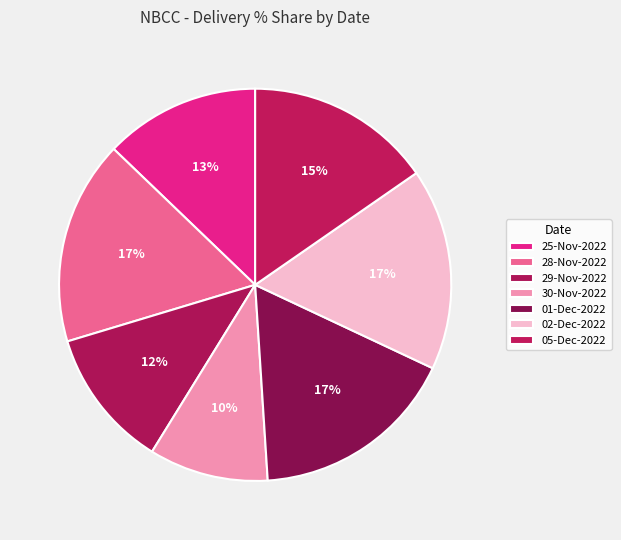

Which category has the biggest portion of the pie?

01-Dec-2022